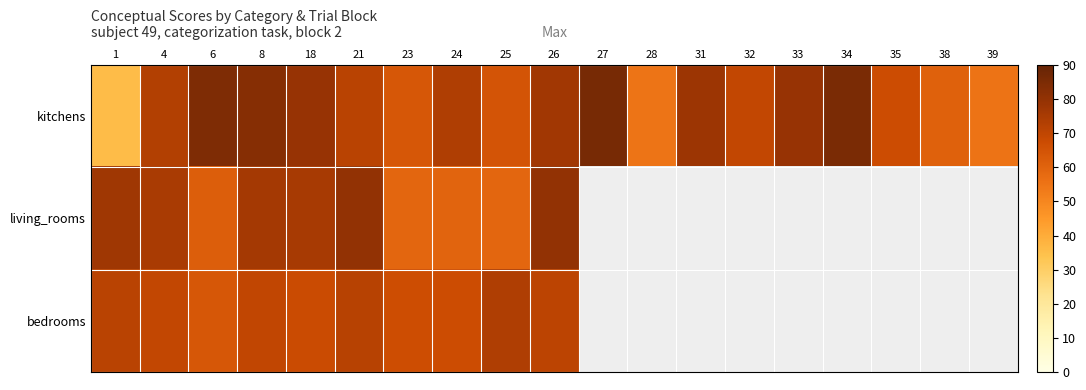

Is the value of bedrooms at 8 greater than the value of kitchens at 33?

No